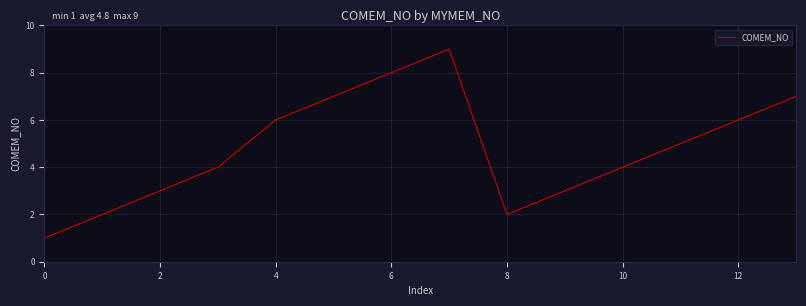

What is the greatest value displayed?

9